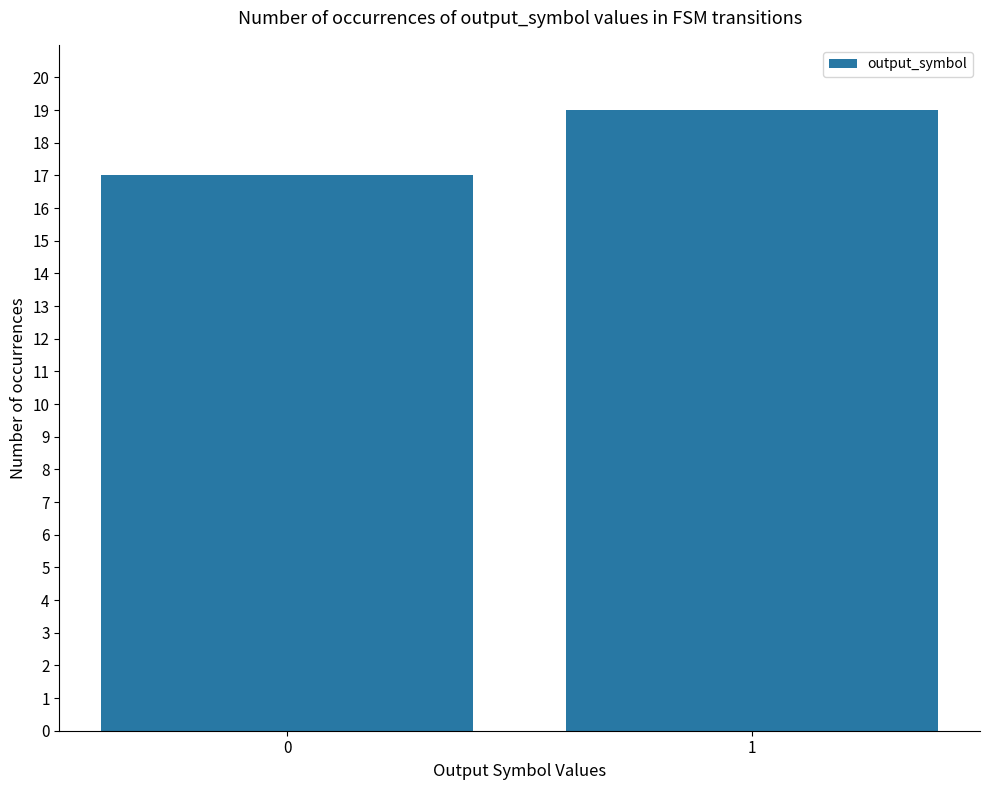

Which has a higher value, 0 or 1?

1